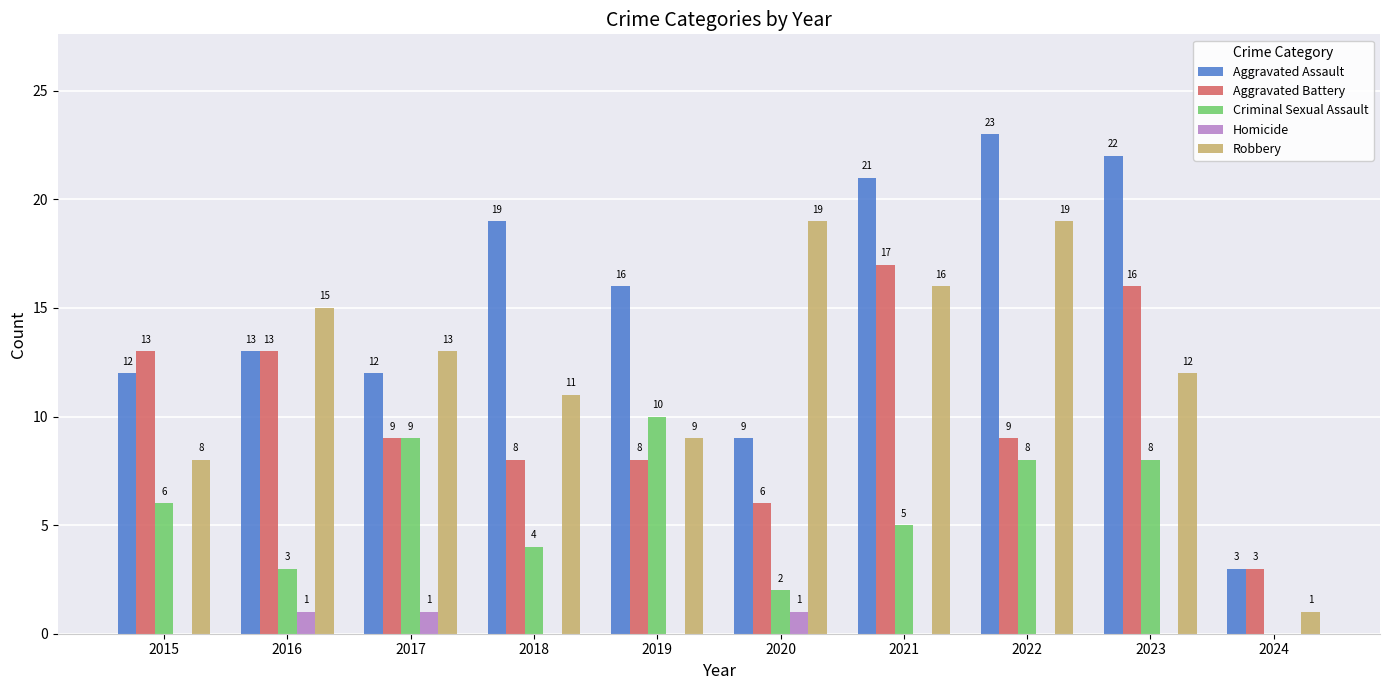

How many distinct data groups are displayed?

5